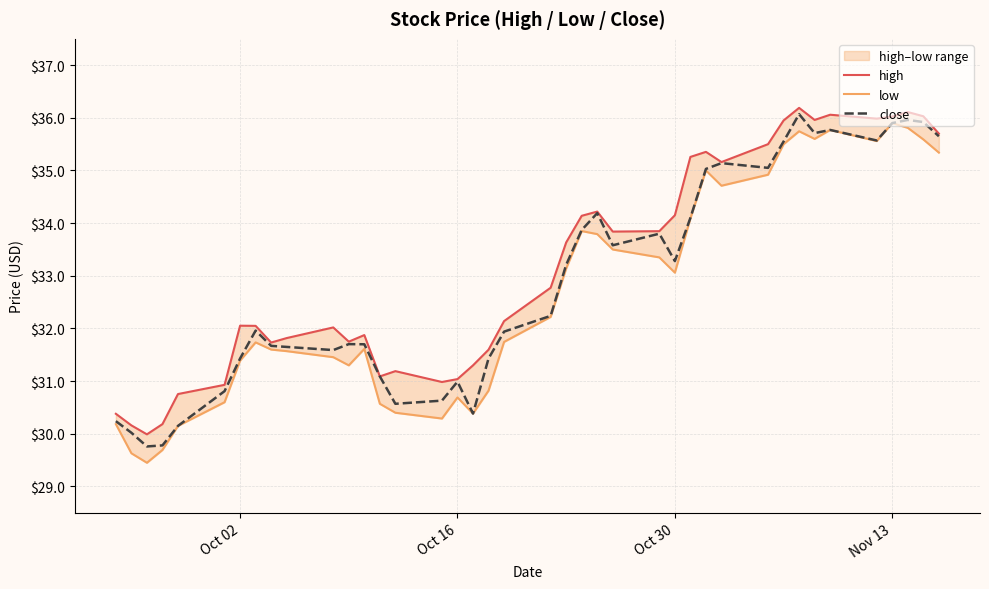

Is it true that close equals 21.8 at Oct 02?

False